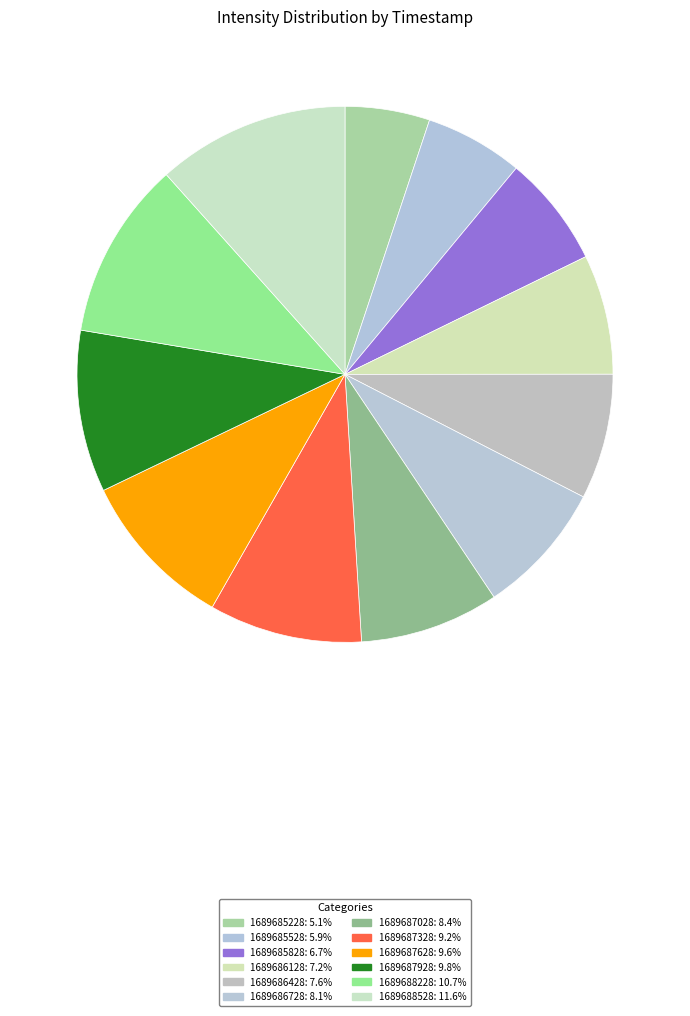

Which category has the biggest portion of the pie?

1689688528